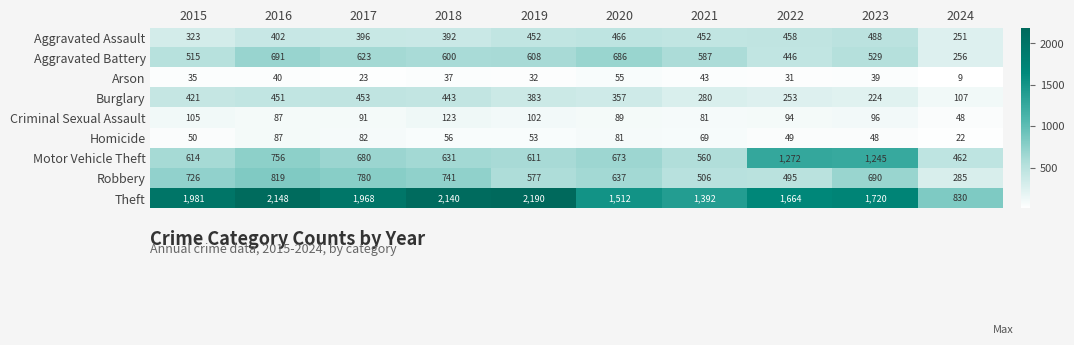

Rank the series by their maximum value, from highest to lowest.

Theft, Motor Vehicle Theft, Robbery, Aggravated Battery, Aggravated Assault, Burglary, Criminal Sexual Assault, Homicide, Arson